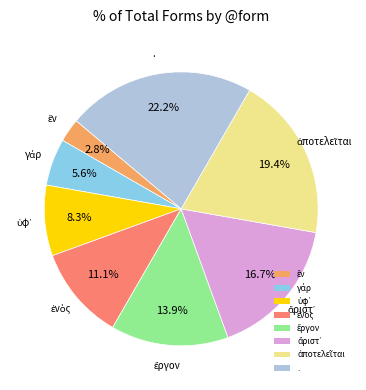

Which slice is the largest?

.